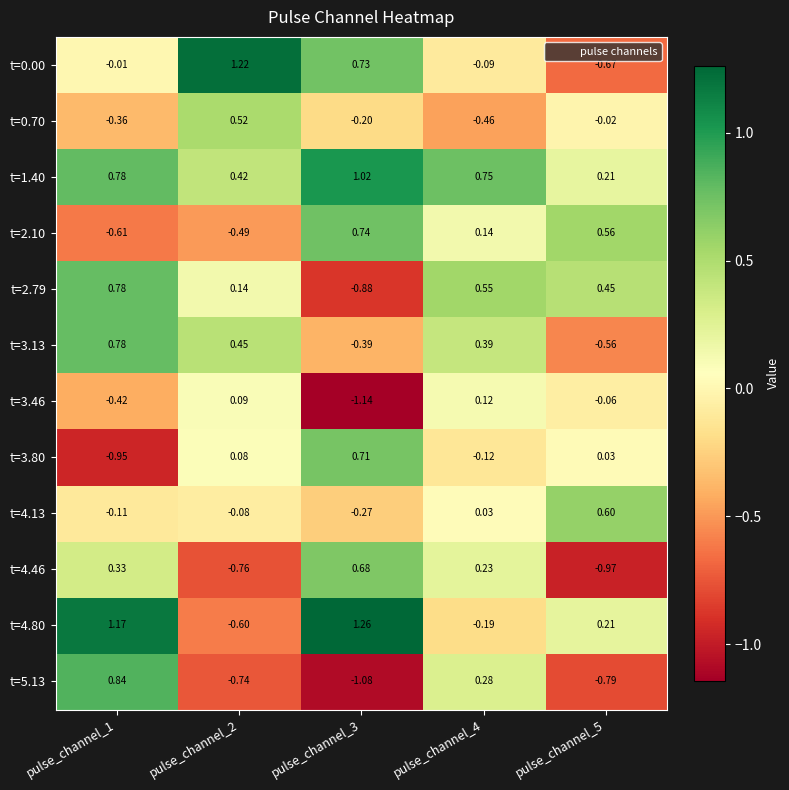

What is the difference between the highest and lowest values at pulse_channel_3?

2.4